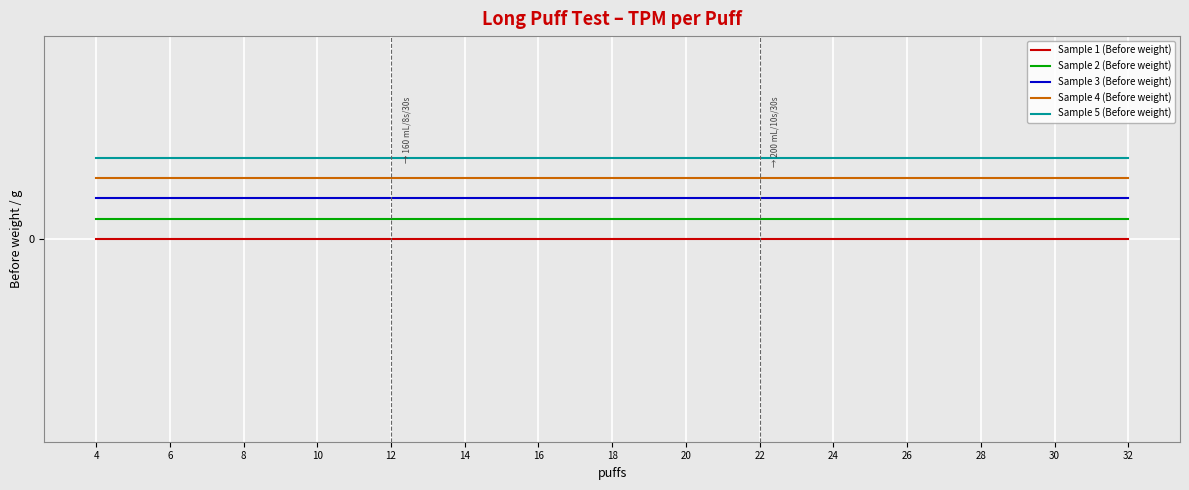

At 30, list the series in order from smallest to largest.

Sample 1 (Before weight), Sample 2 (Before weight), Sample 3 (Before weight), Sample 4 (Before weight), Sample 5 (Before weight)